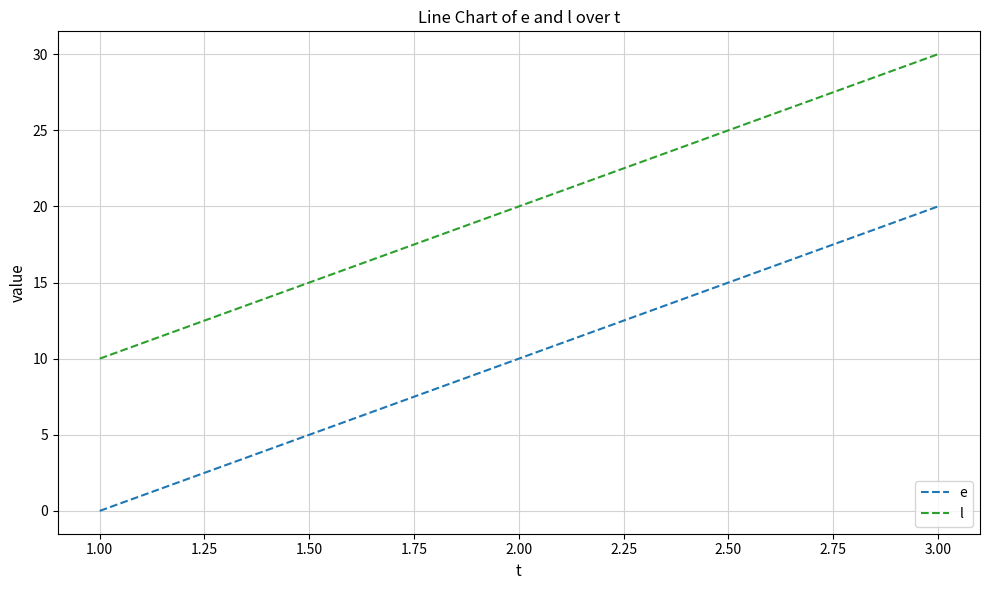

What is the difference between the highest and lowest values at 1.00?

10